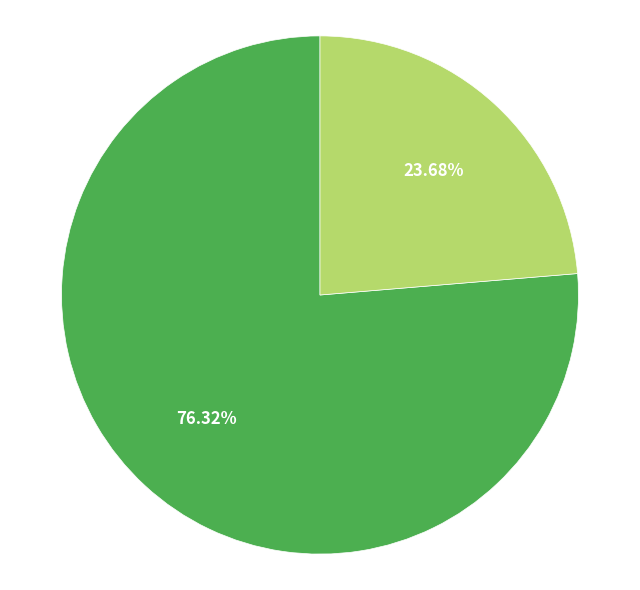

Does any single category account for the majority?

Yes